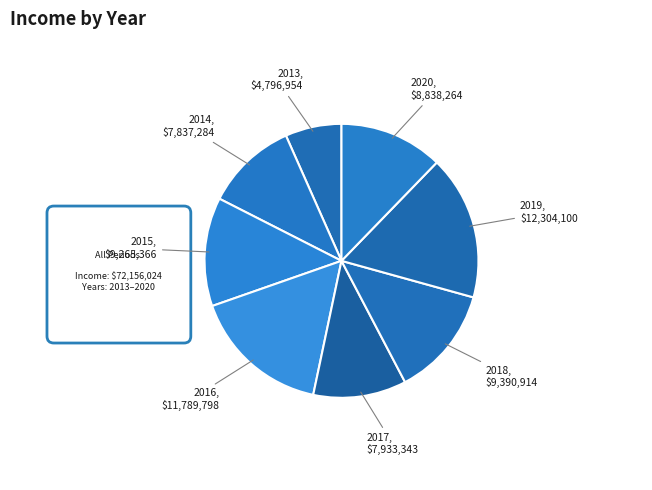

How many slices are in this pie chart?

8